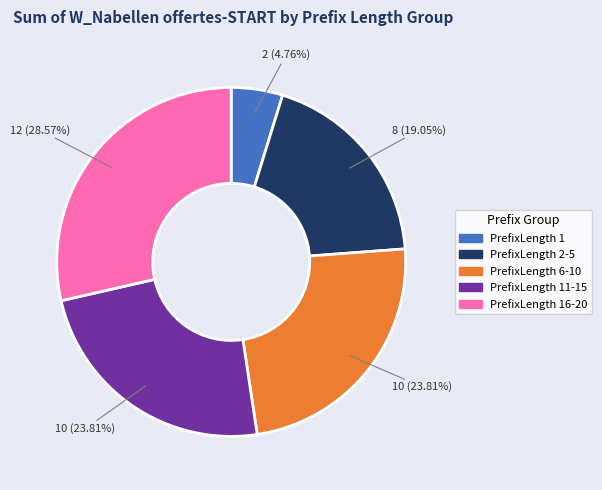

What percentage do PrefixLength 6-10 and PrefixLength 16-20 together represent?

52.4%